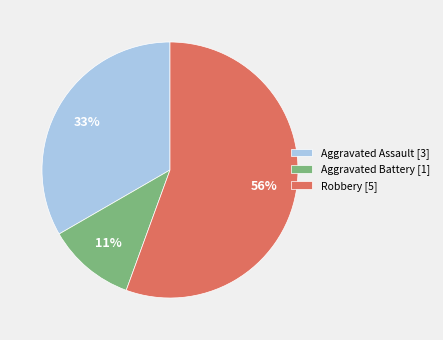

Is the sum of Robbery and Aggravated Assault greater than half?

Yes